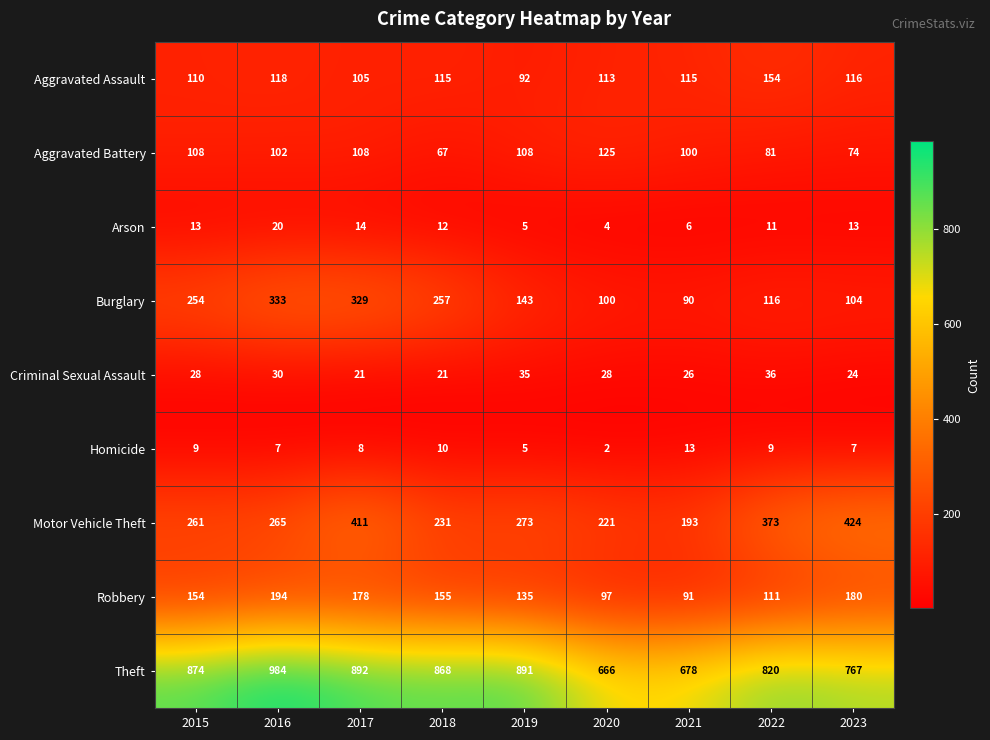

What is the total value across all series at 2019?

1687